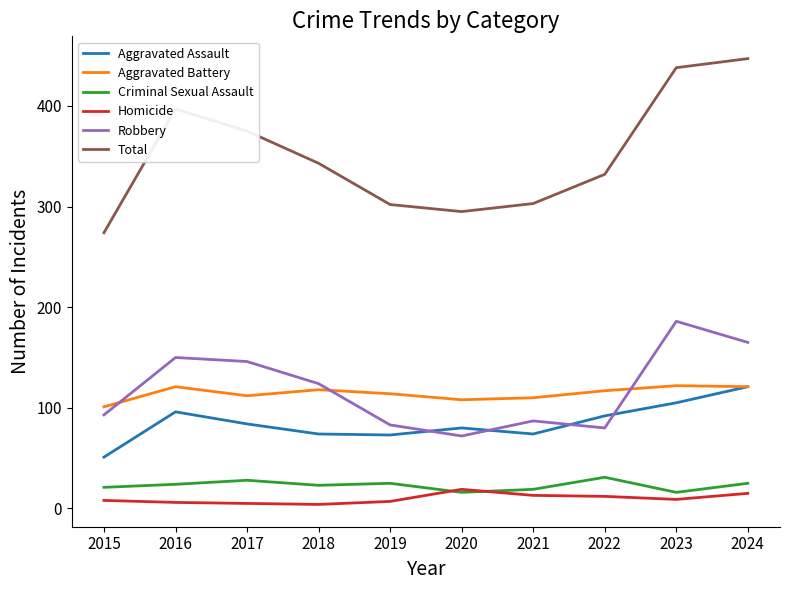

What is the maximum value for Aggravated Assault?

121